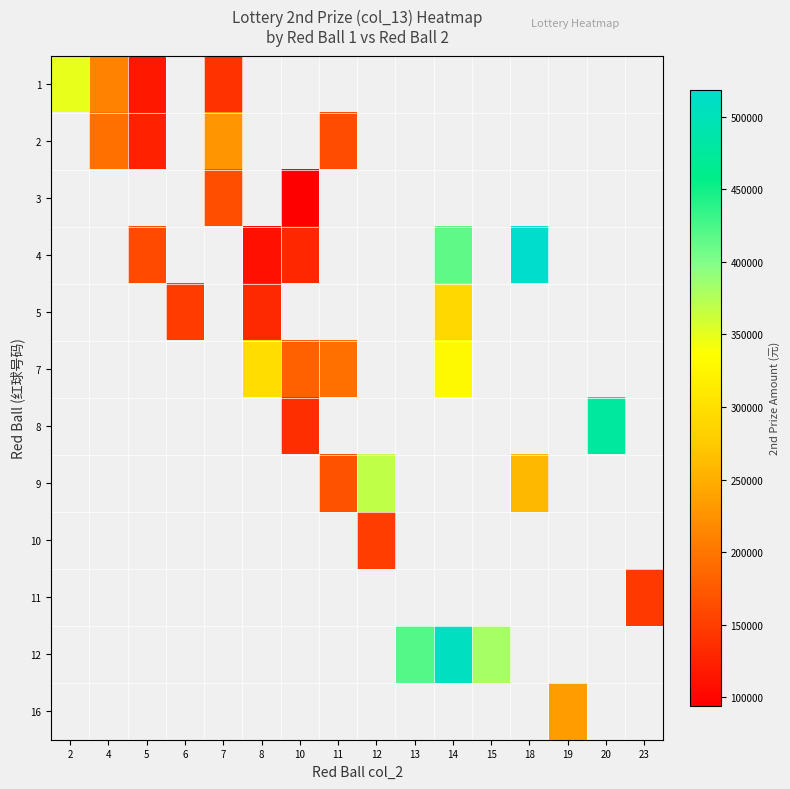

List the labels in order of 7 value, smallest first.

10, 2, 4, 5, 6, 7, 11, 8, 12, 13, 14, 15, 18, 19, 20, 23